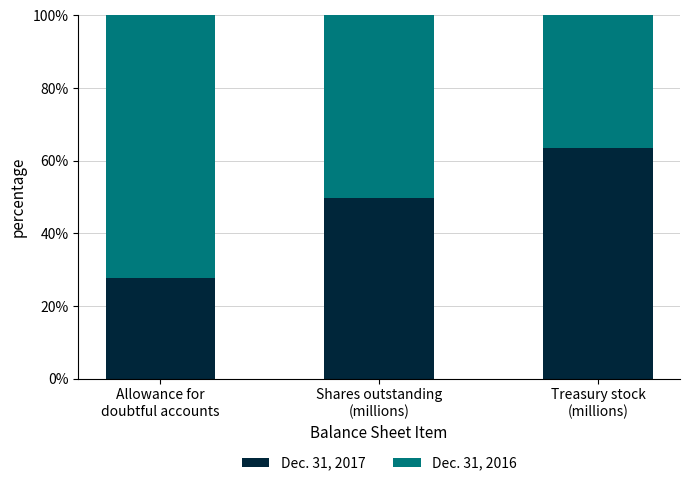

What is the sum of all Dec. 31, 2017 values?

140.9